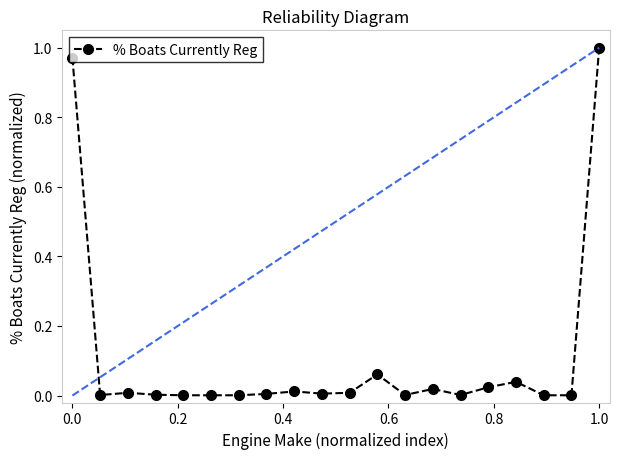

True or false: there are more than 1 points higher than both neighbors.

True